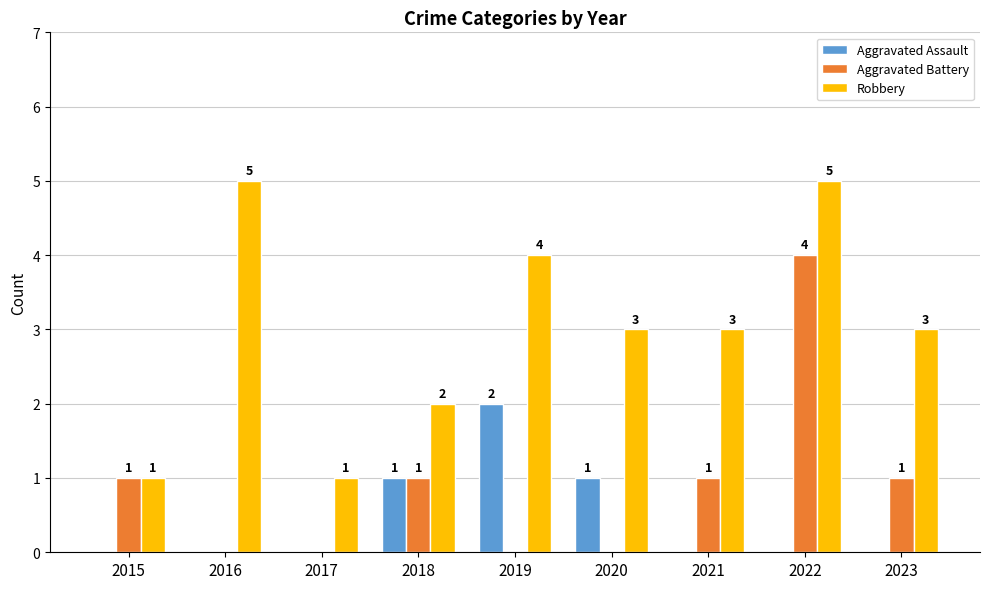

Is the value of Aggravated Assault at 2015 greater than the value of Robbery at 2022?

No